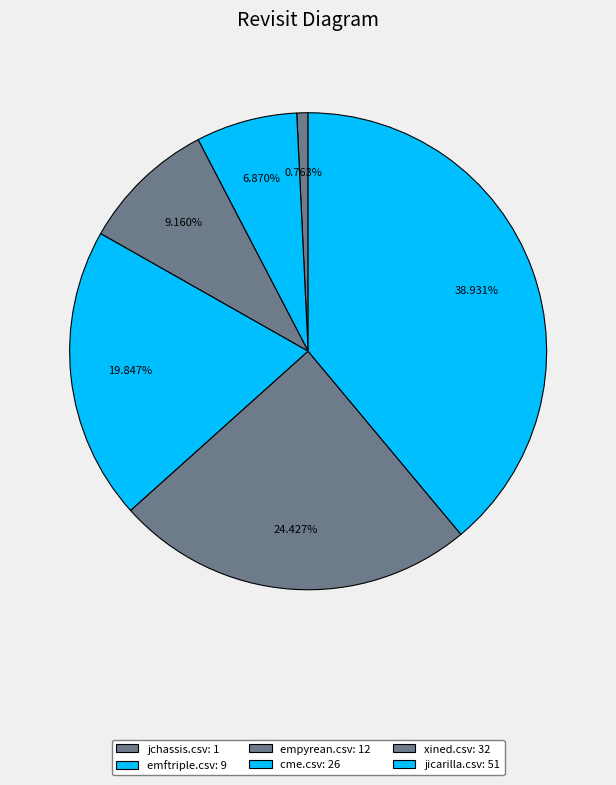

What is the change in value from emftriple.csv to jicarilla.csv?

+42